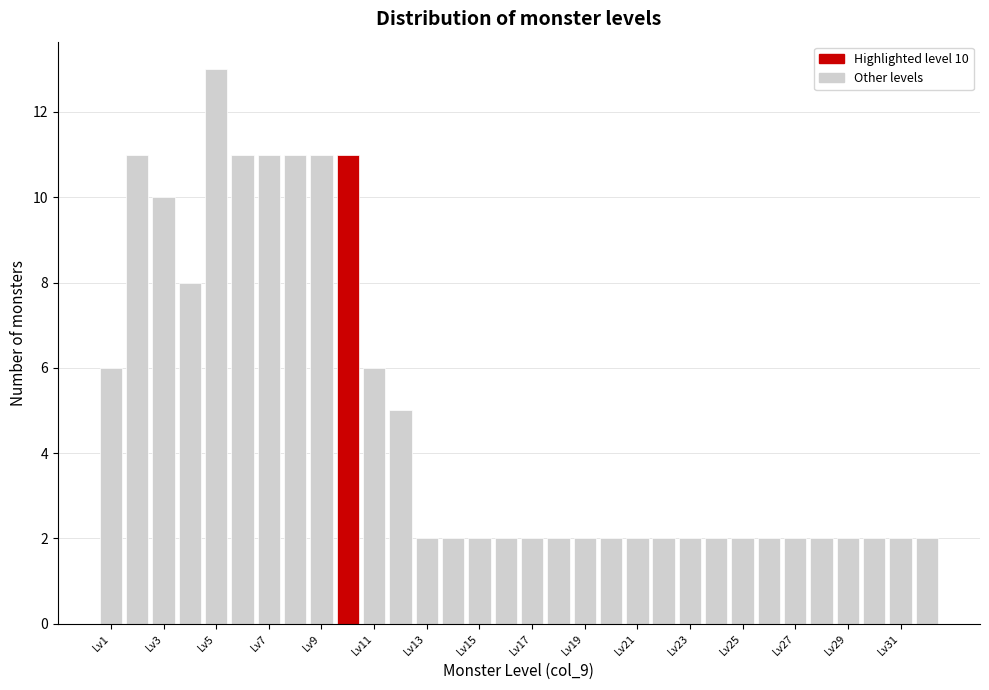

Which range on the x-axis has the tallest bar?

4.5 to 5.5